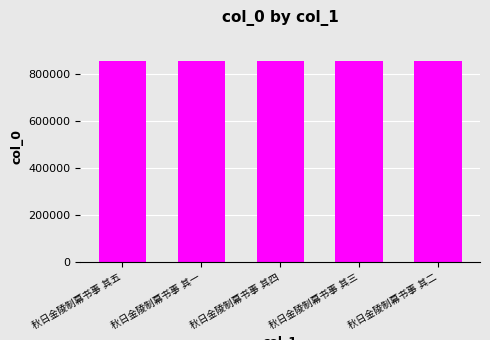

What is the smallest value displayed?

857541